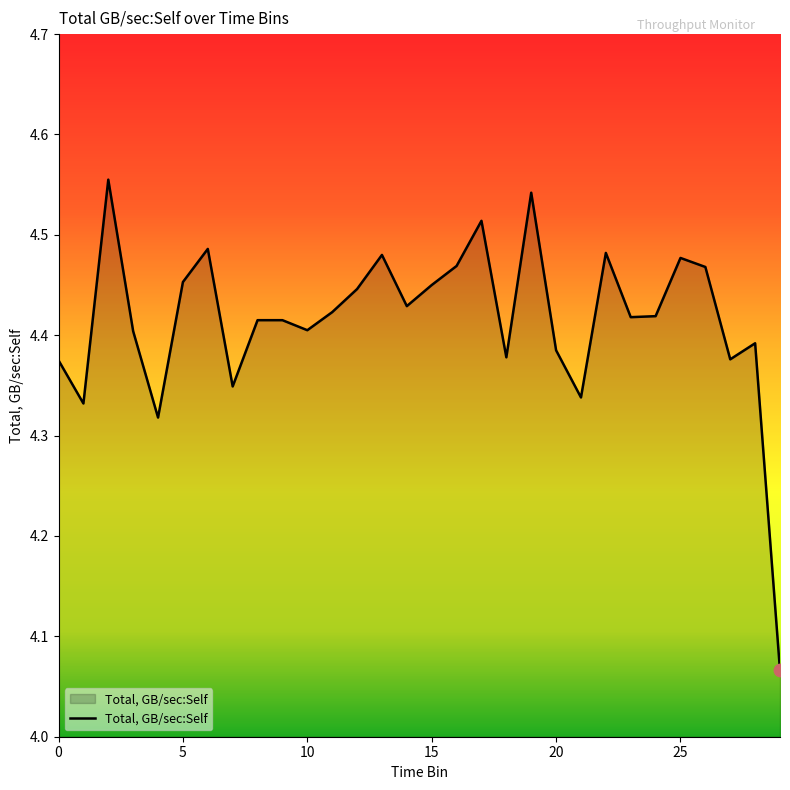

What is the difference between the maximum and minimum values?

0.5